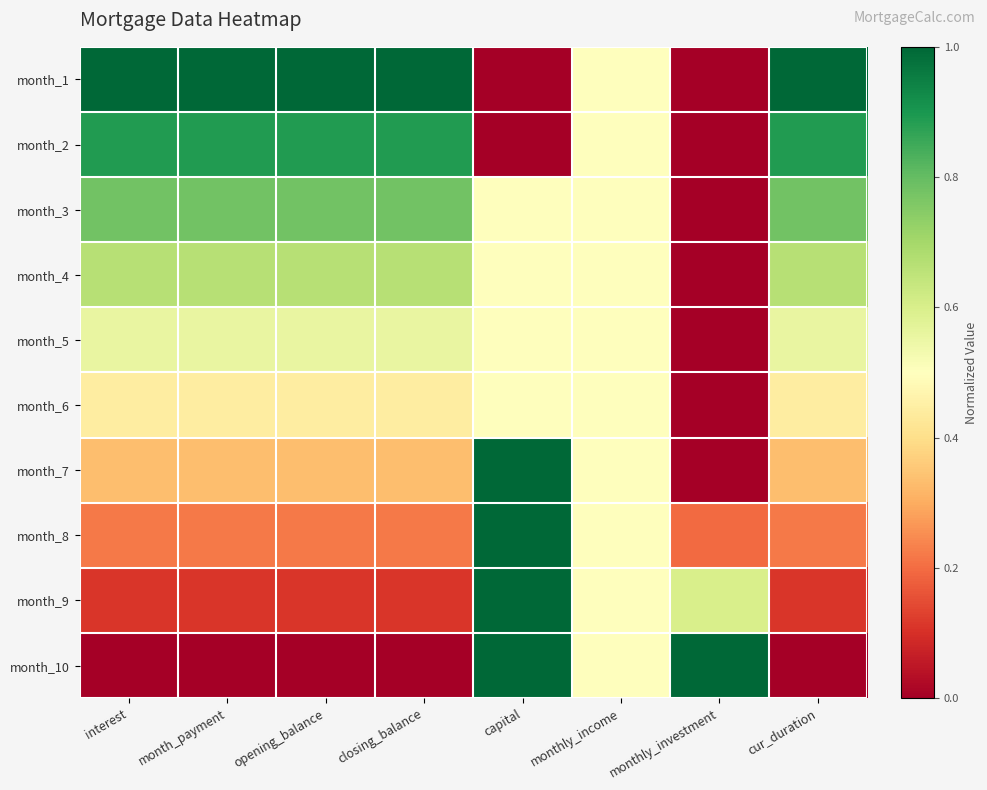

Which label corresponds to the largest value in the chart?

interest